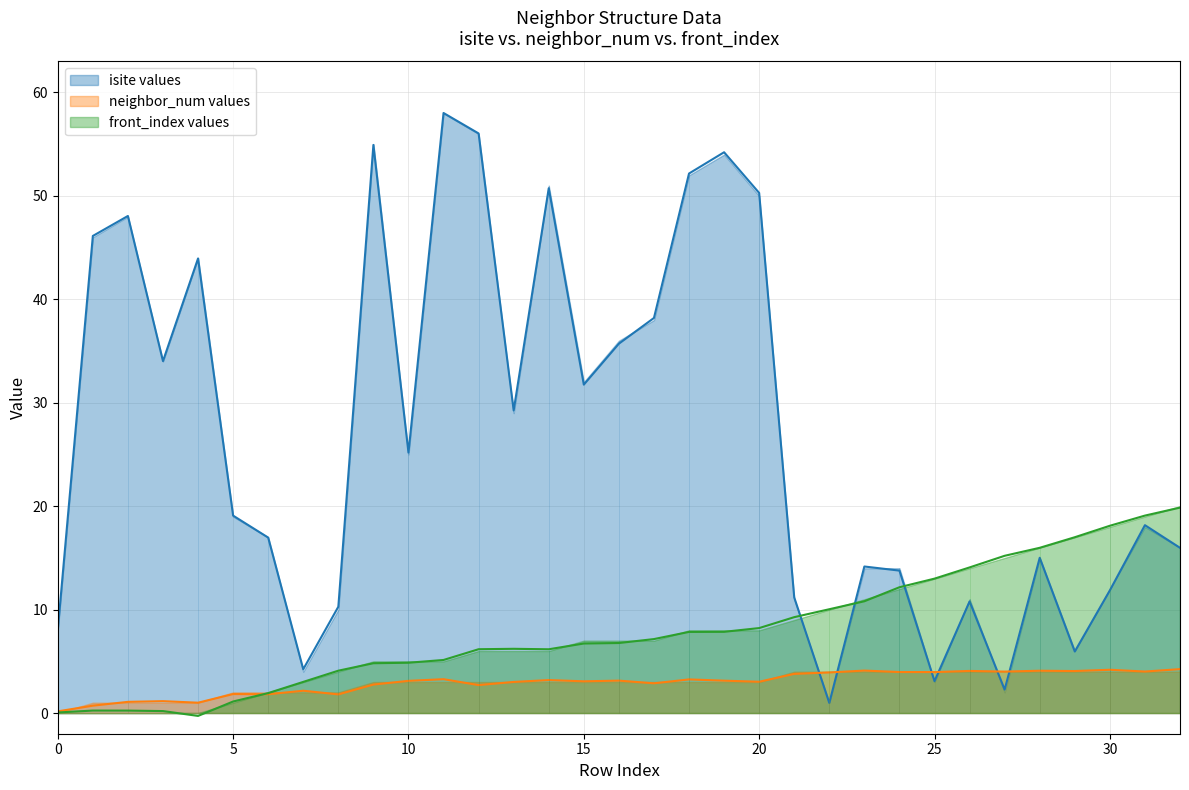

Rank the series by their average value, from lowest to highest.

neighbor_num, front_index, isite